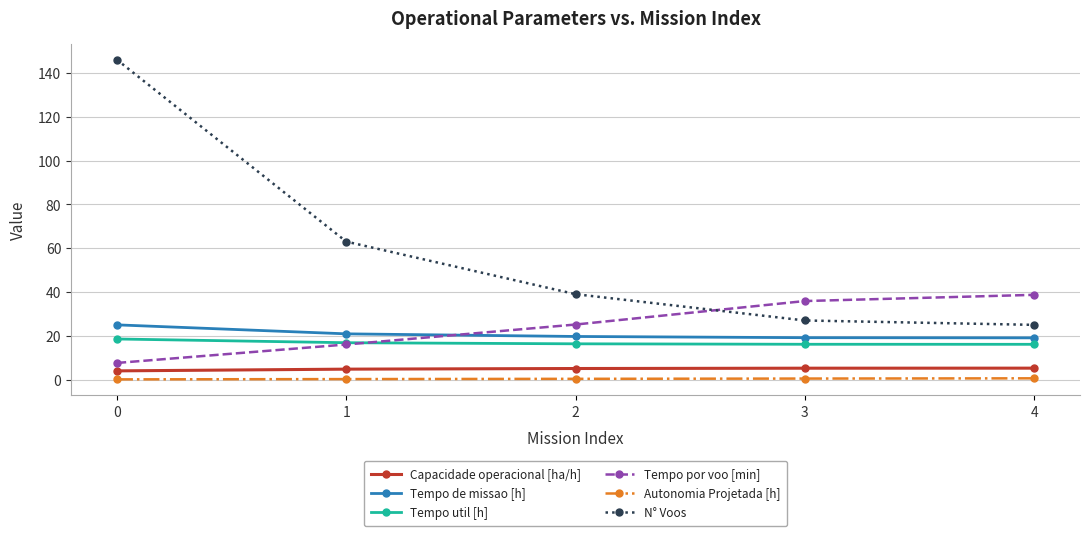

What is the difference between the Capacidade operacional [ha/h] values at 3 and 1?

0.4